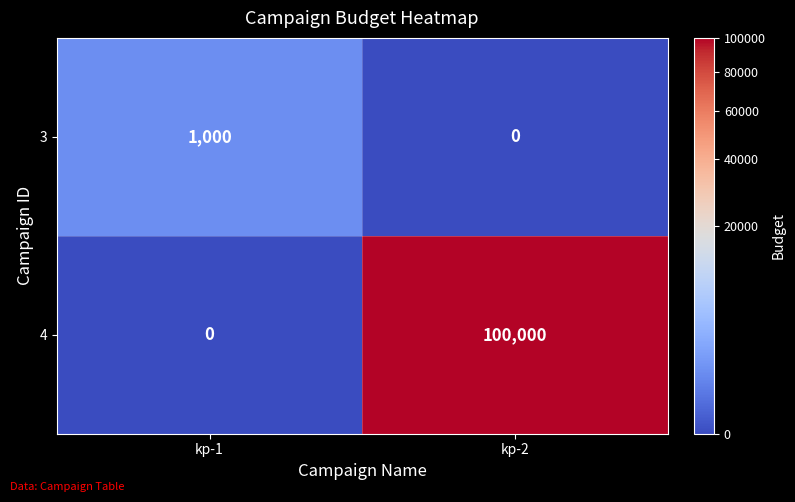

What is the total value across all series at kp-2?

100000